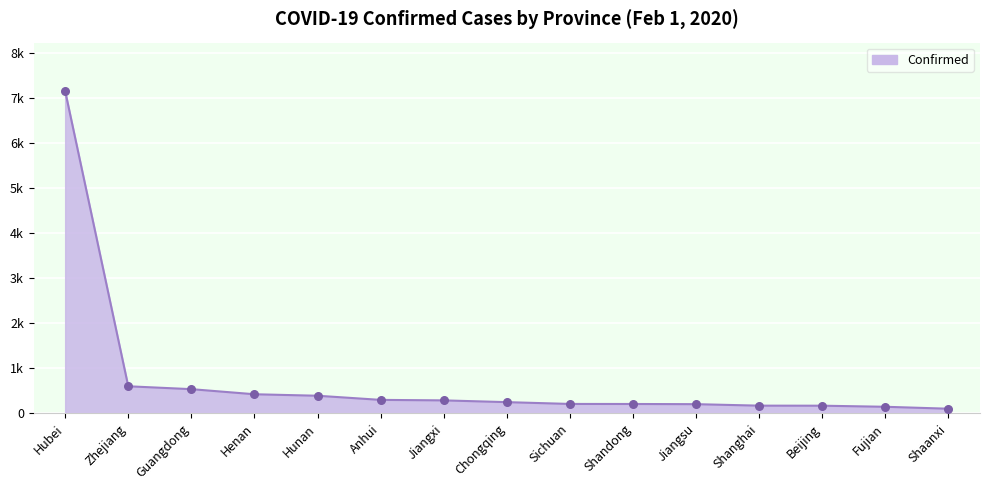

What is the change in value from Henan to Jiangsu?

-220